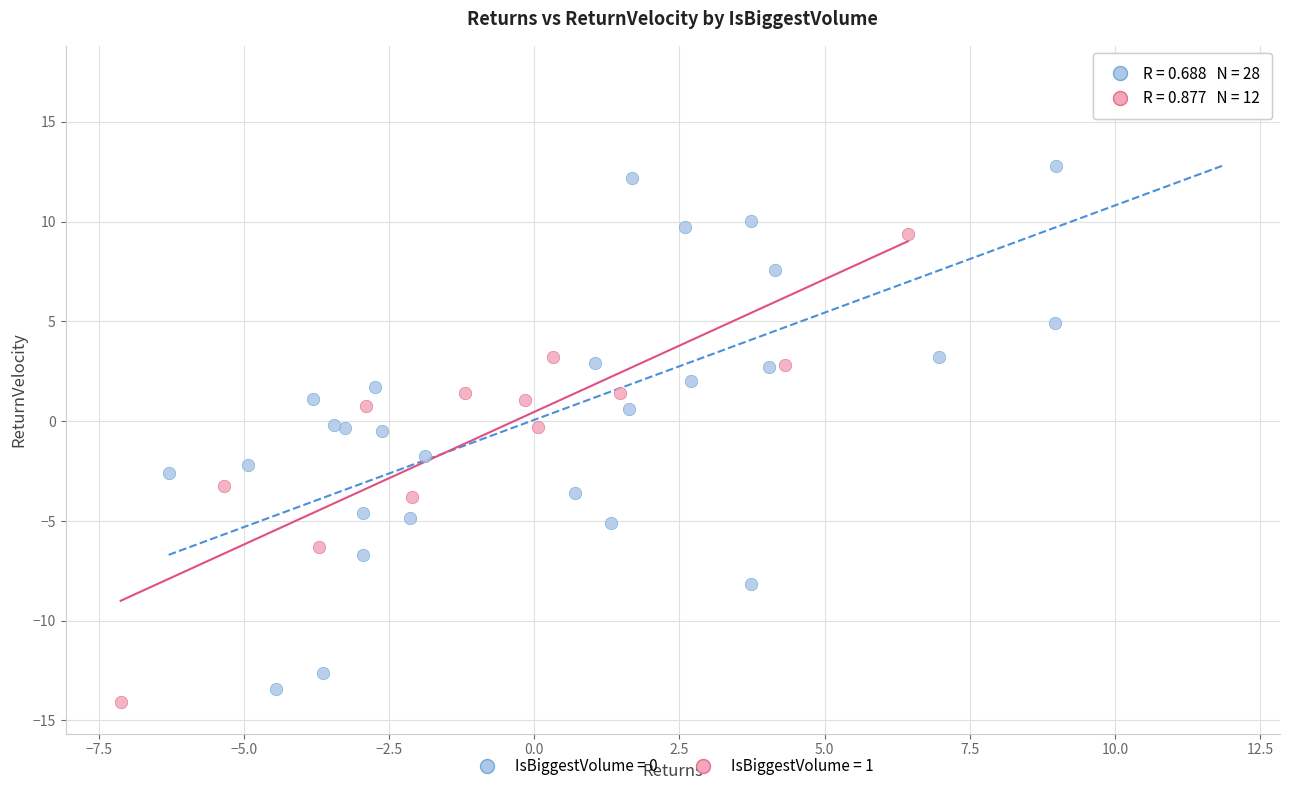

Which series has the widest spread of Y values?

IsBiggestVolume = 0